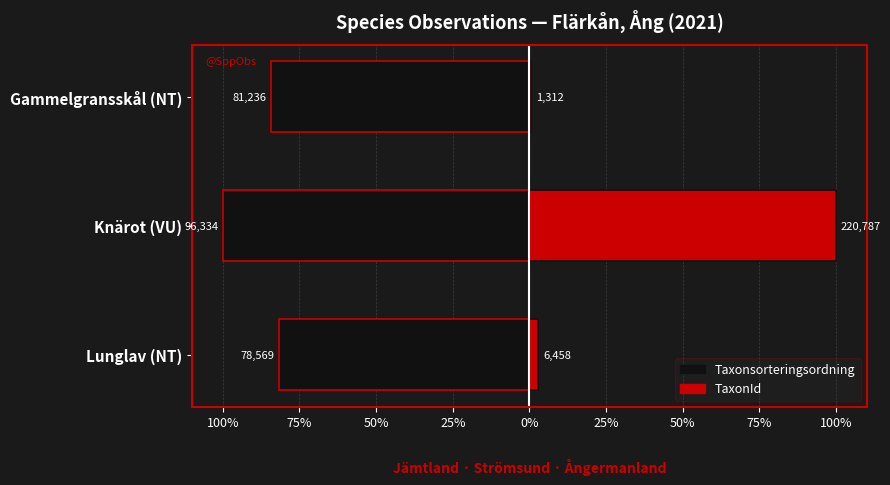

What is the sum of the TaxonId values at Gammelgransskål (NT) and Lunglav (NT)?

3.5